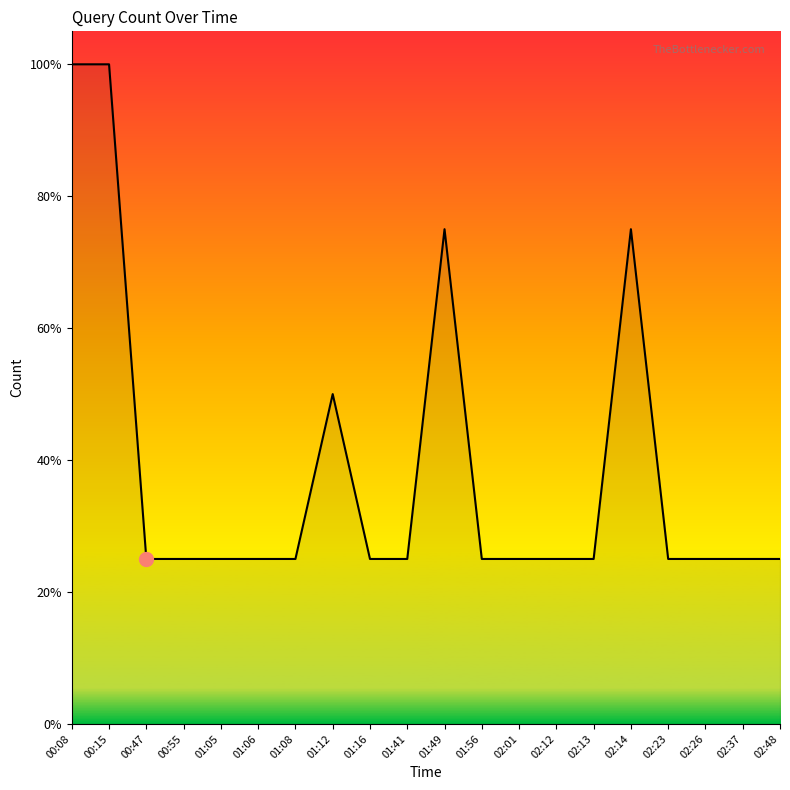

Rank the categories by value from lowest to highest.

00:47, 00:55, 01:05, 01:06, 01:08, 01:16, 01:41, 01:56, 02:01, 02:12, 02:13, 02:23, 02:26, 02:37, 02:48, 01:12, 01:49, 02:14, 00:08, 00:15